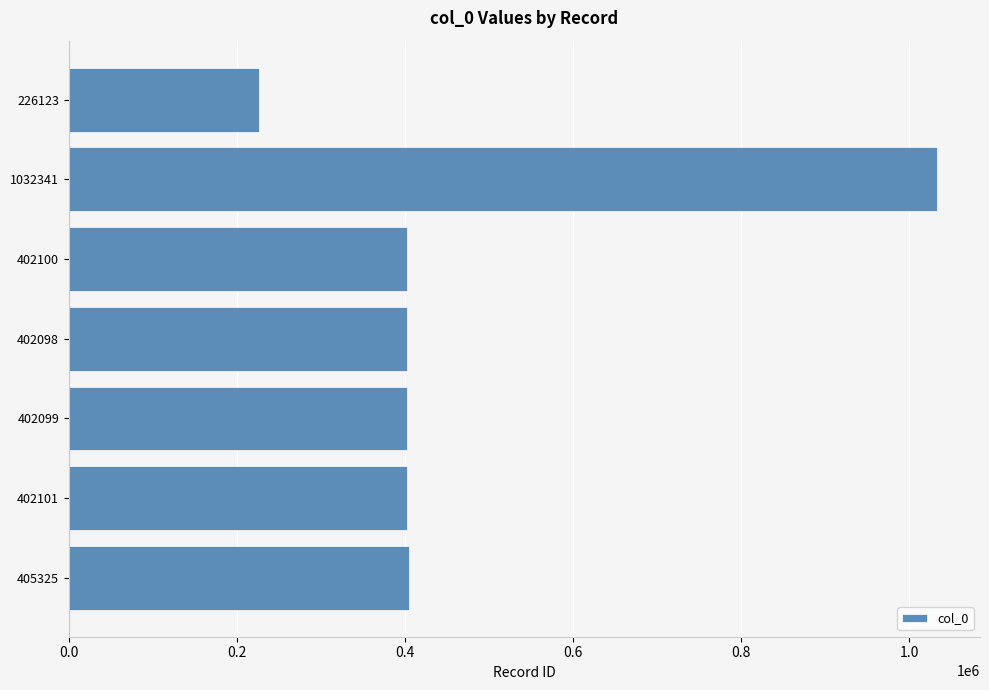

What is the difference between the maximum and second lowest values?

630243